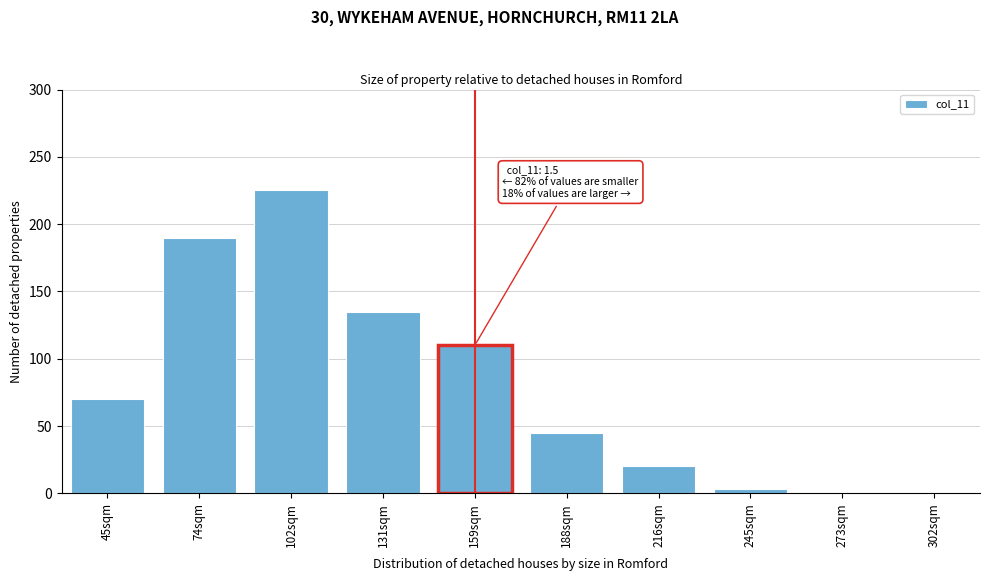

Reading left to right, what are all the values shown in this chart?

45sqm=70	74sqm=190	102sqm=225	131sqm=135	159sqm=110	188sqm=45	216sqm=20	245sqm=3	273sqm=0	302sqm=0